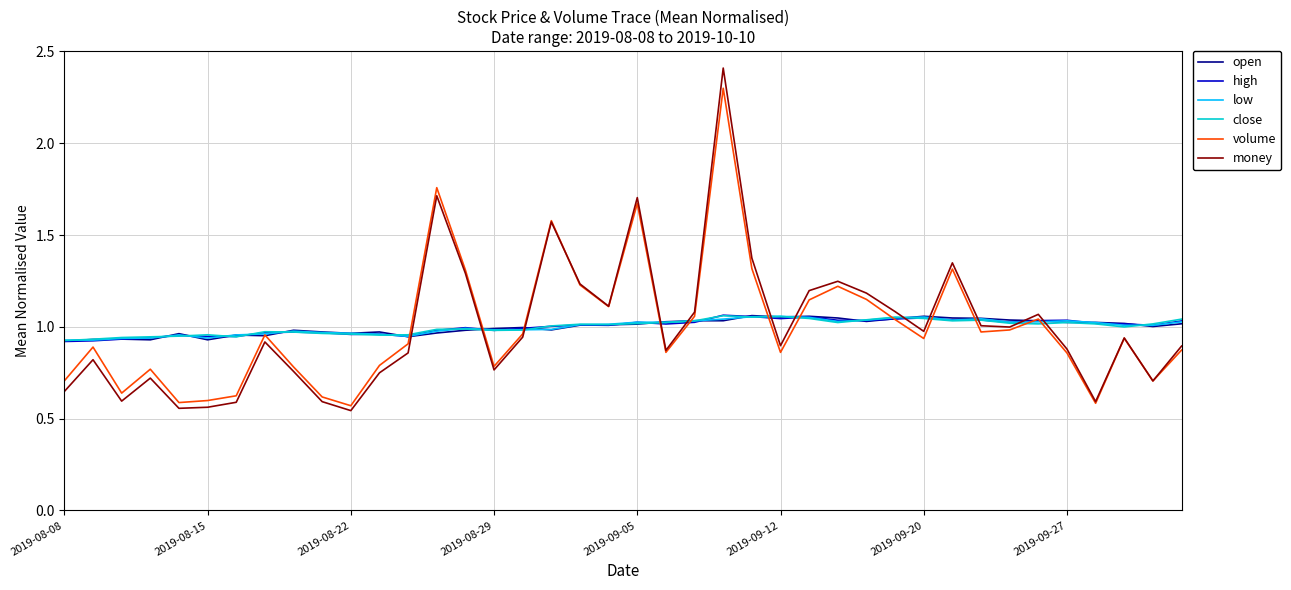

What is the maximum value shown in the chart?

2.4